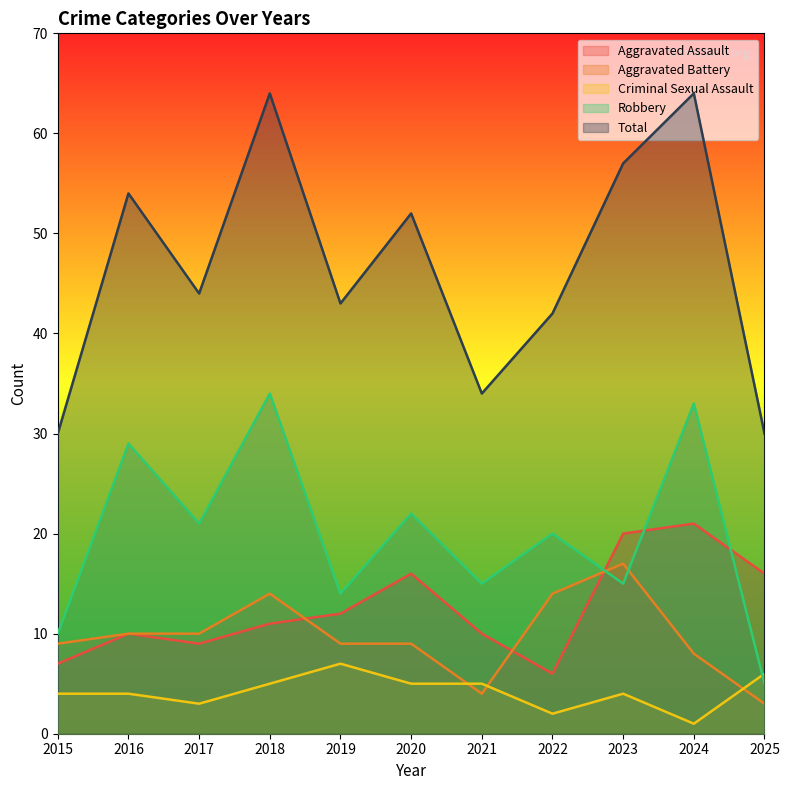

Between 2017 and 2018, which is larger?

2018